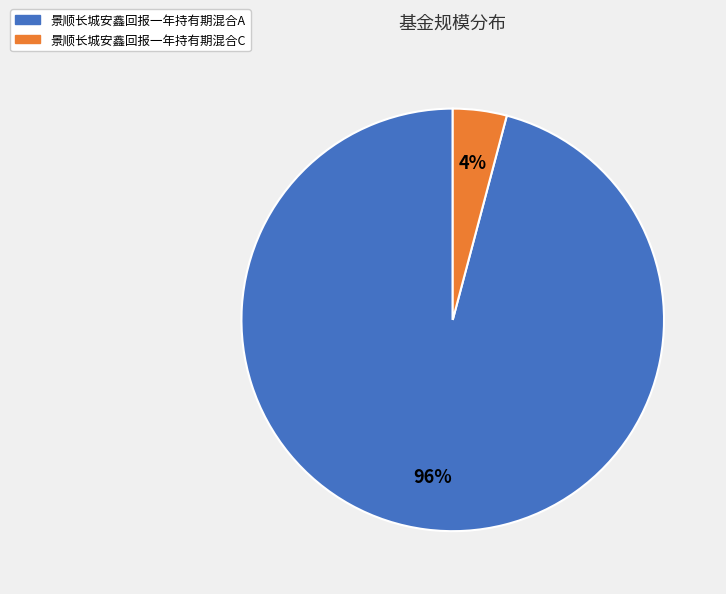

To the nearest percent, what percentage of the pie is 景顺长城安鑫回报一年持有期混合A?

96%